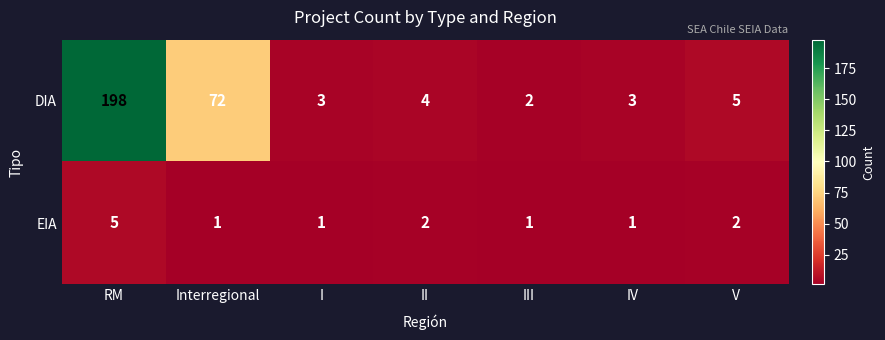

Which series changed the most between III and V?

DIA